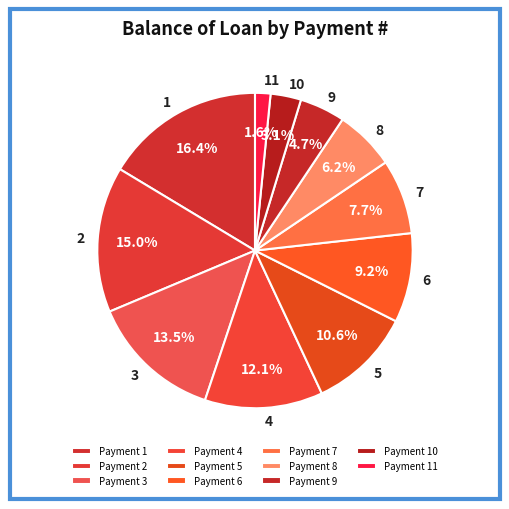

Count the number of slices in the pie.

11